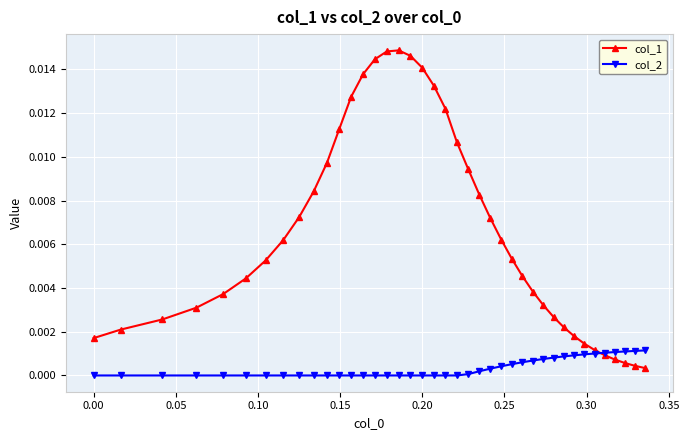

List the series in order of their peak value, lowest first.

col_2, col_1